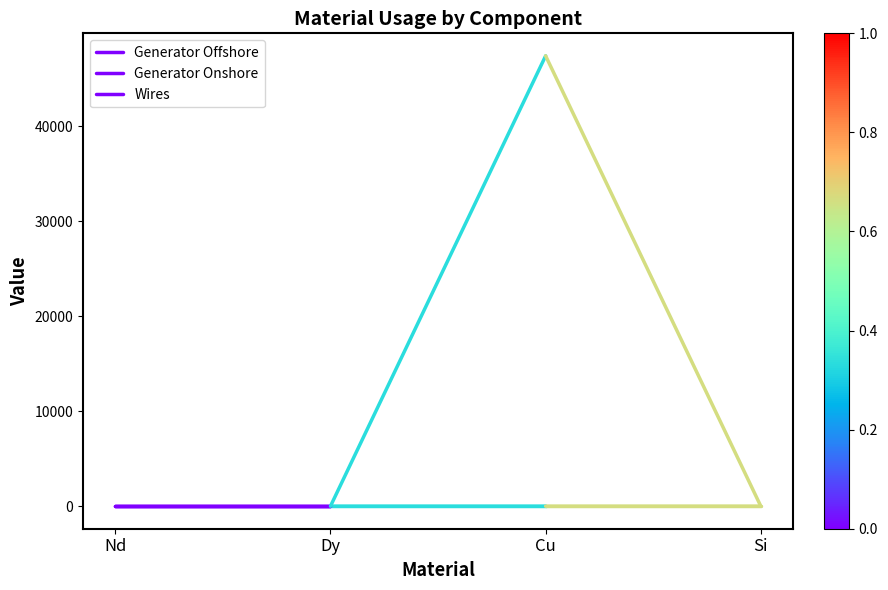

Does the chart display data point markers on the line(s)?

No